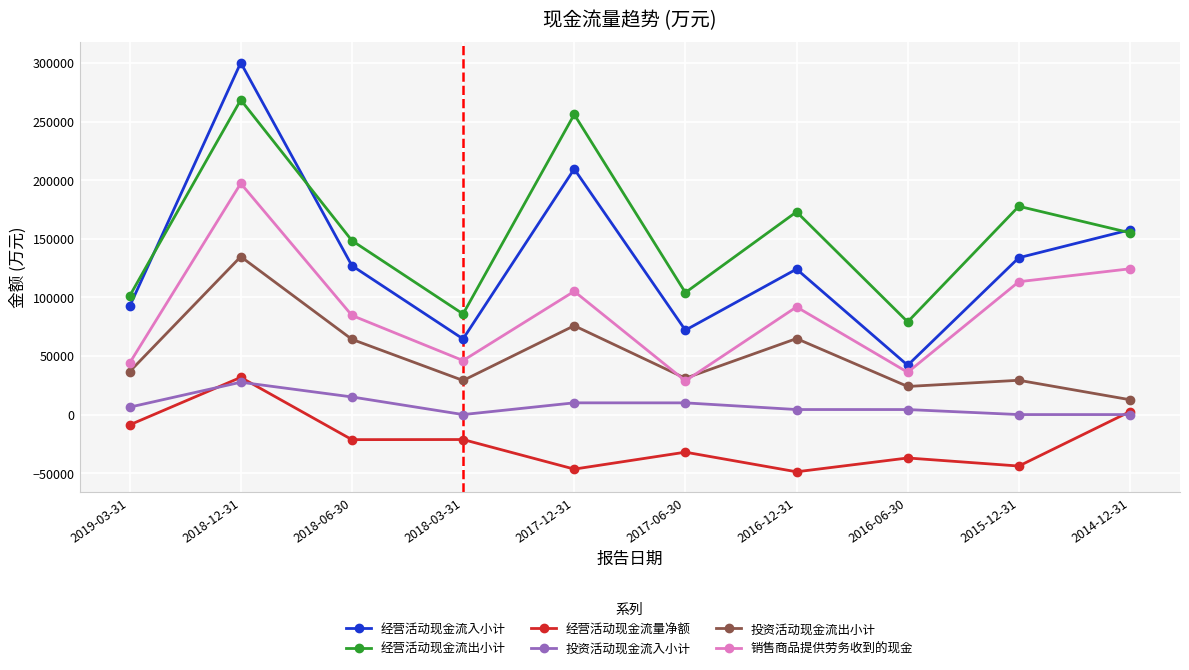

Which series has the largest range (max minus min)?

经营活动现金流入小计